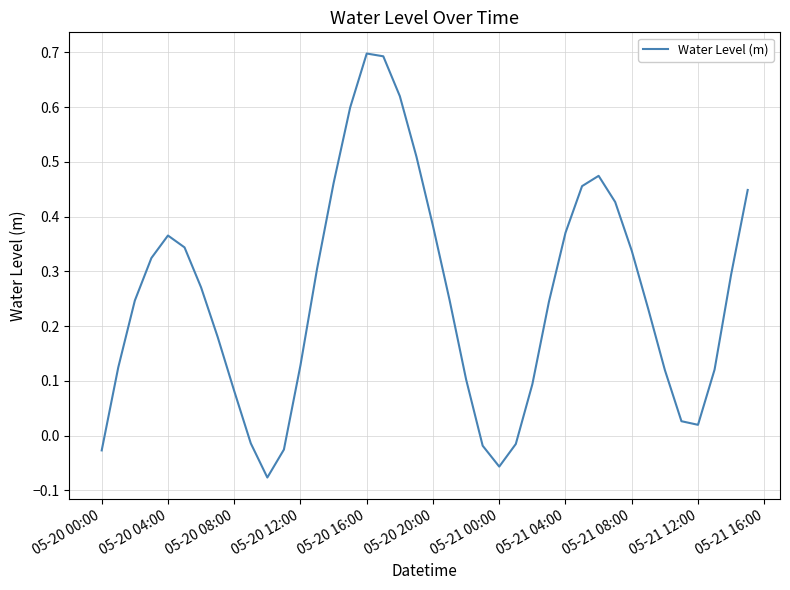

What is the greatest value displayed?

0.7